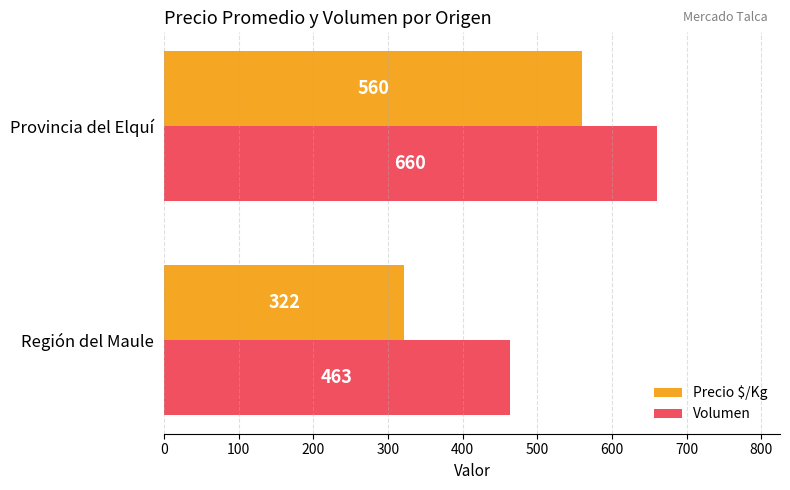

Which series has the largest total across all categories?

Volumen